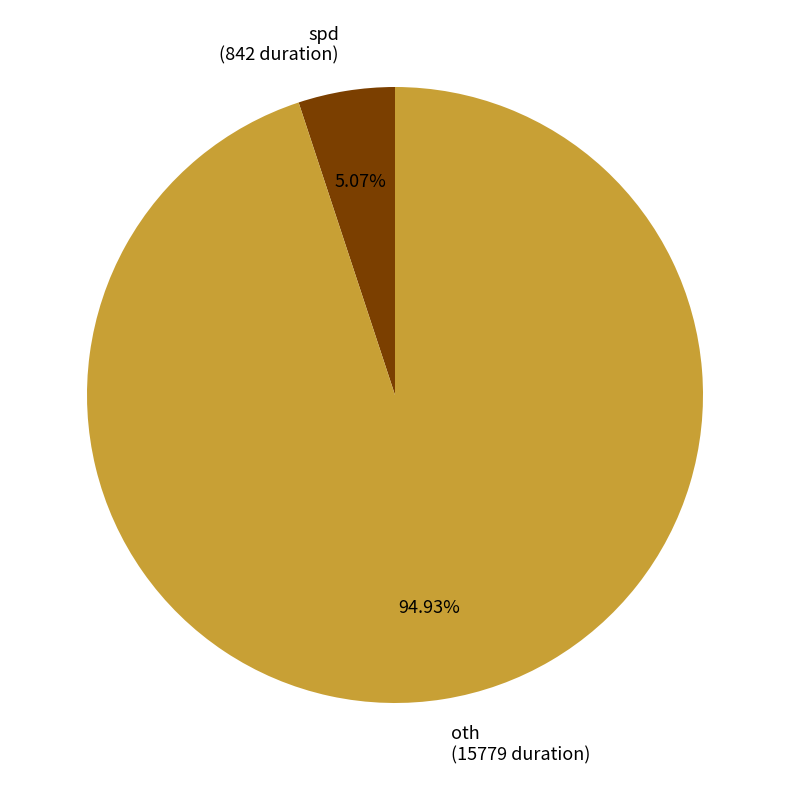

What percentage is the spd slice, to the nearest percent?

5%